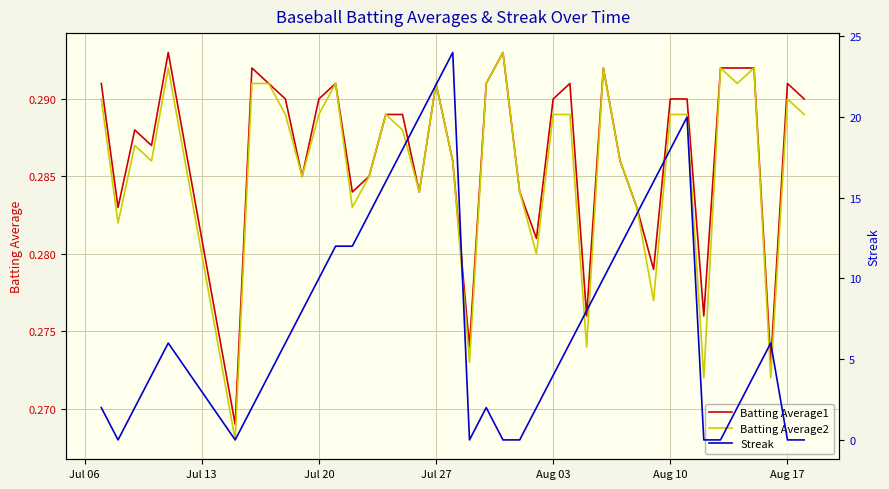

What are all the series names shown in the legend?

Batting Average1, Batting Average2, Streak